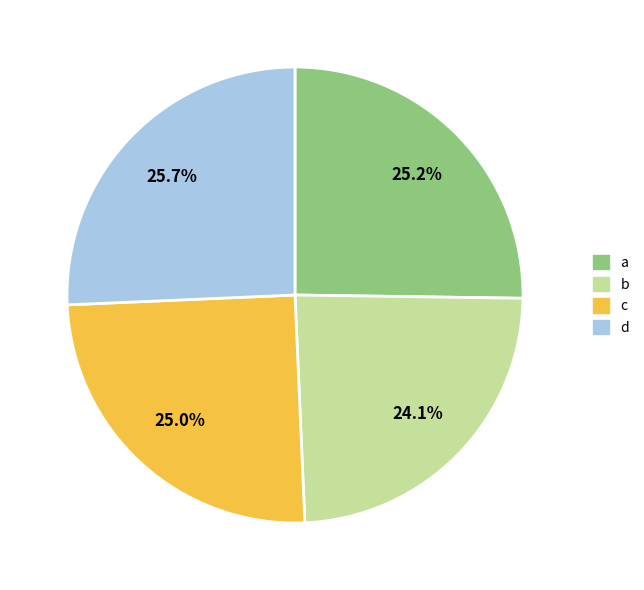

To the nearest percent, what is the difference between the c and d slice percentages?

1%